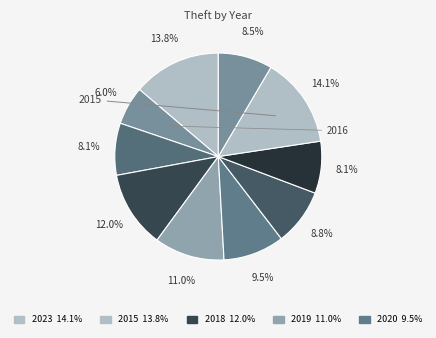

Which slice is the smallest?

2016